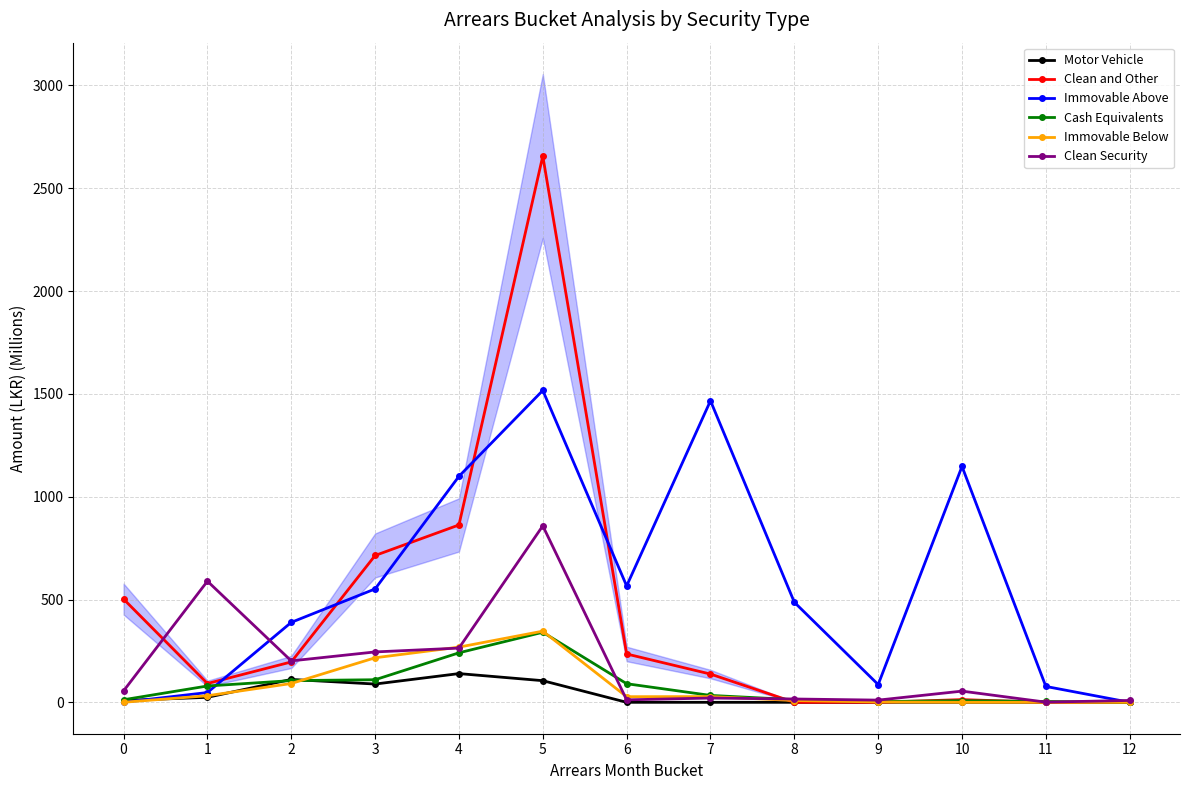

Count the number of data series in this chart.

6